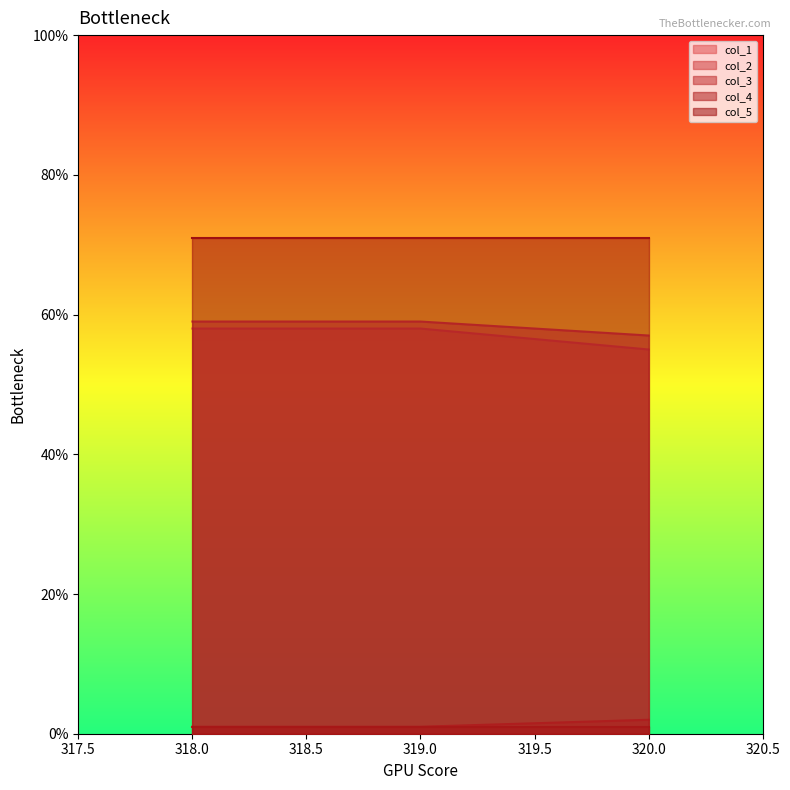

What are all the series names shown in the legend?

col_1, col_2, col_3, col_4, col_5